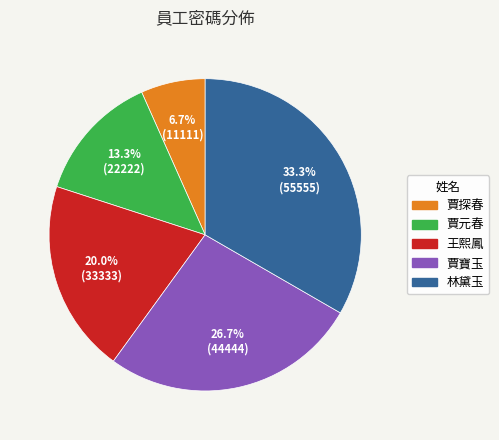

To the nearest percent, what is the difference between the 賈探春 and 王熙鳳 slice percentages?

13%